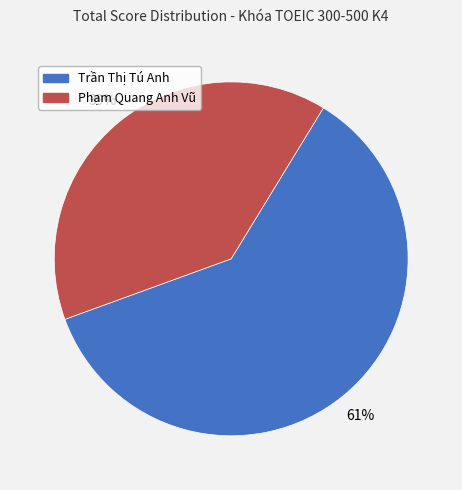

Which slice is the smallest?

Phạm Quang Anh Vũ